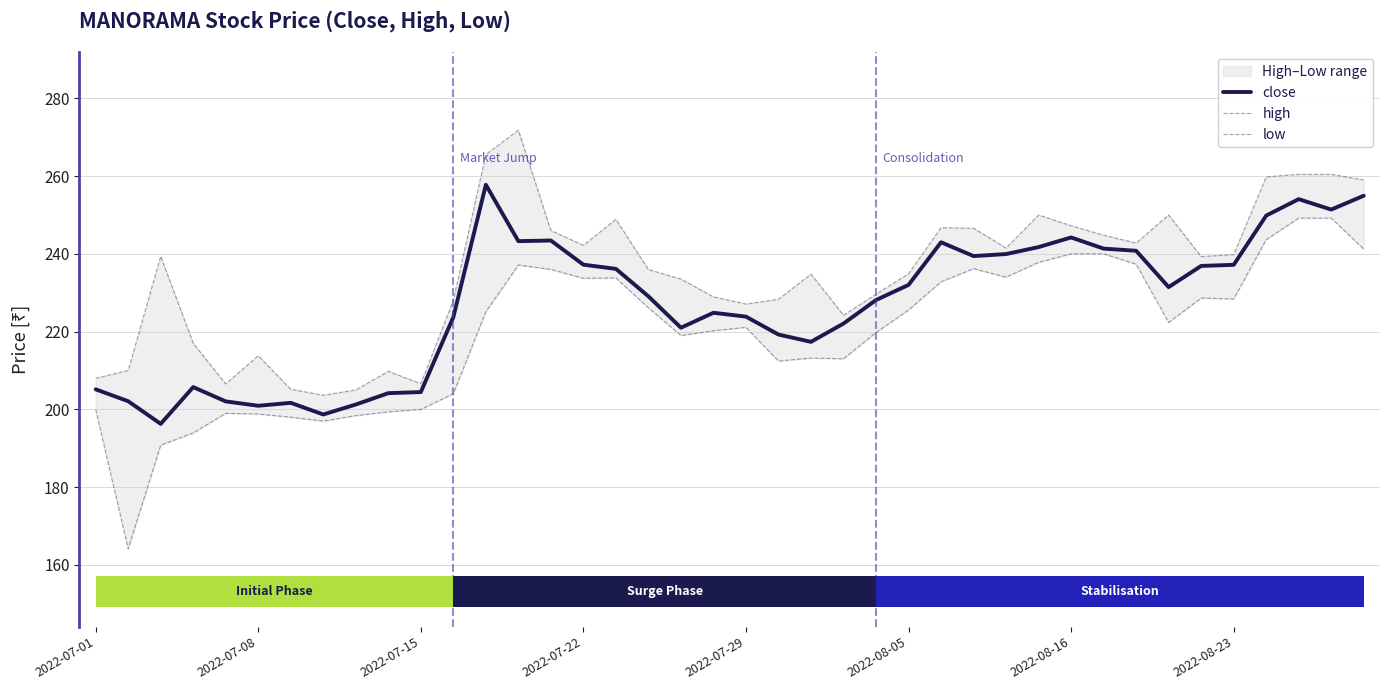

What is the sum of the high values at 25 and 27?

481.5